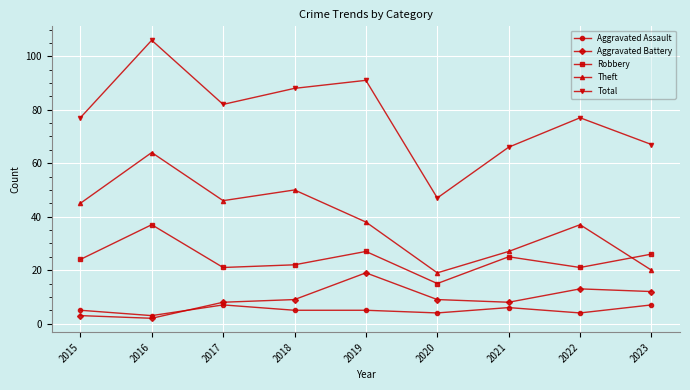

Is it true that Aggravated Battery equals 18 at 2022?

False